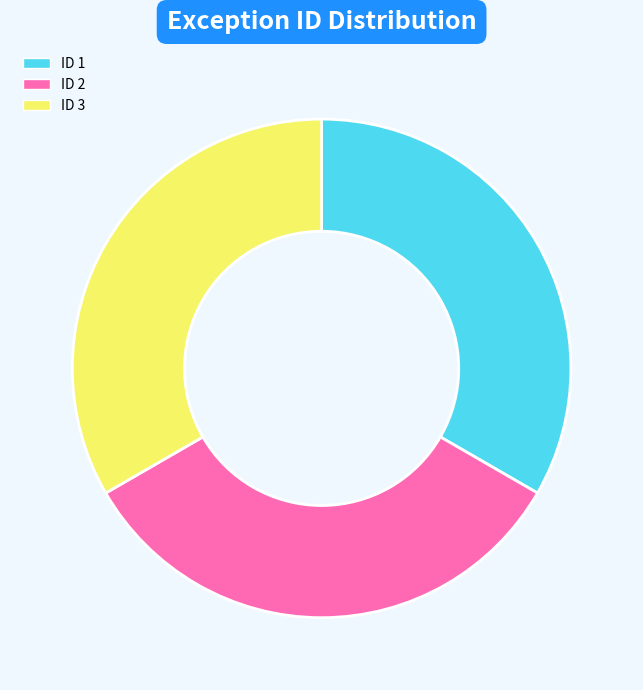

What is the ratio of the value at ID 2 to the value at ID 3?

1.0